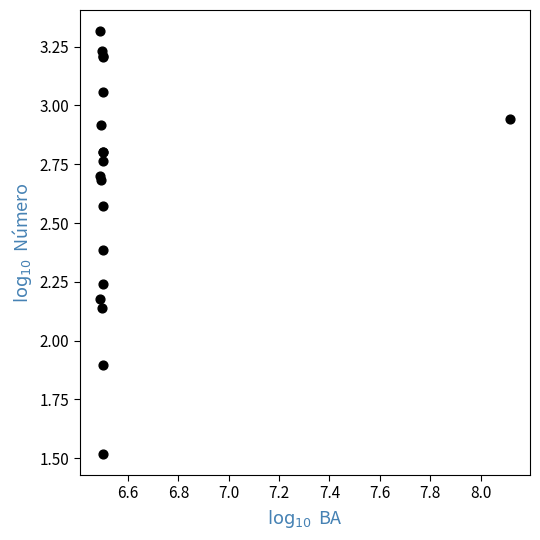

What Y value in the scatter plot is closest to 2?

1.9